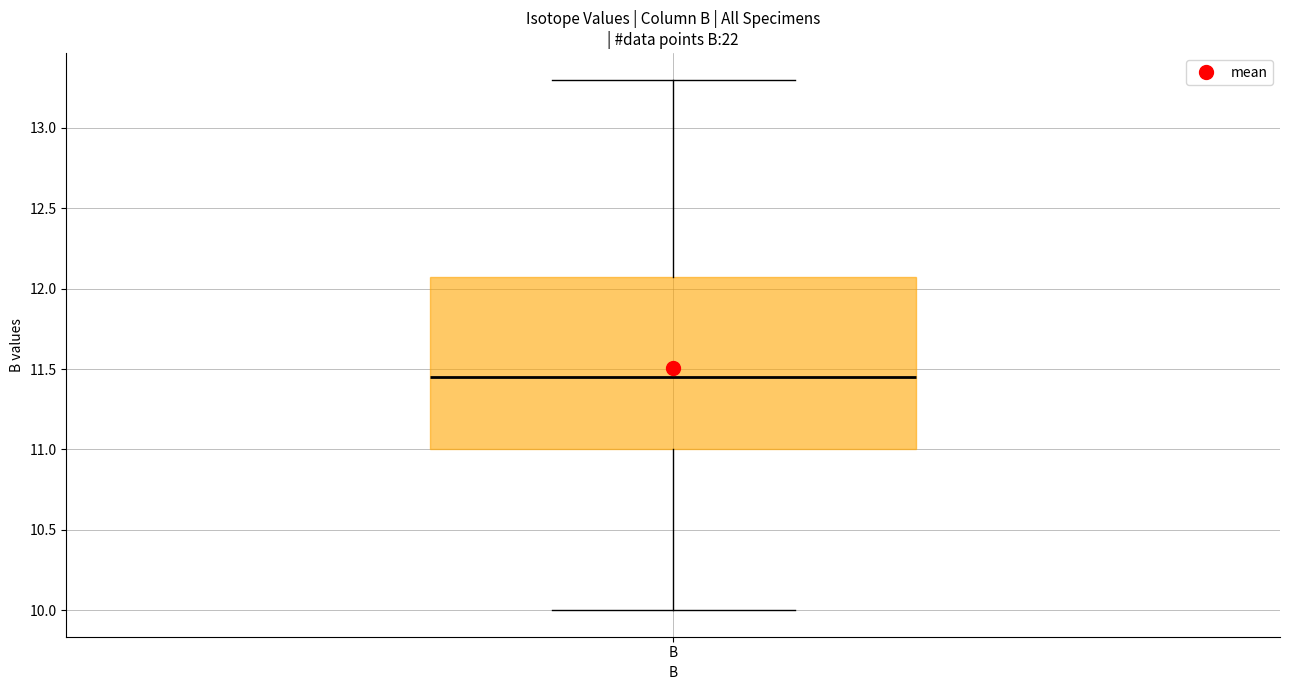

Transcribe this box plot: give where the median line is, the range the box spans, and where the two whiskers end, as read against the y-axis. The values are not printed on the chart, so give them approximately, as read against the axis.

median 11.45, box 11.00 to 12.10, whiskers 10.00 to 13.30